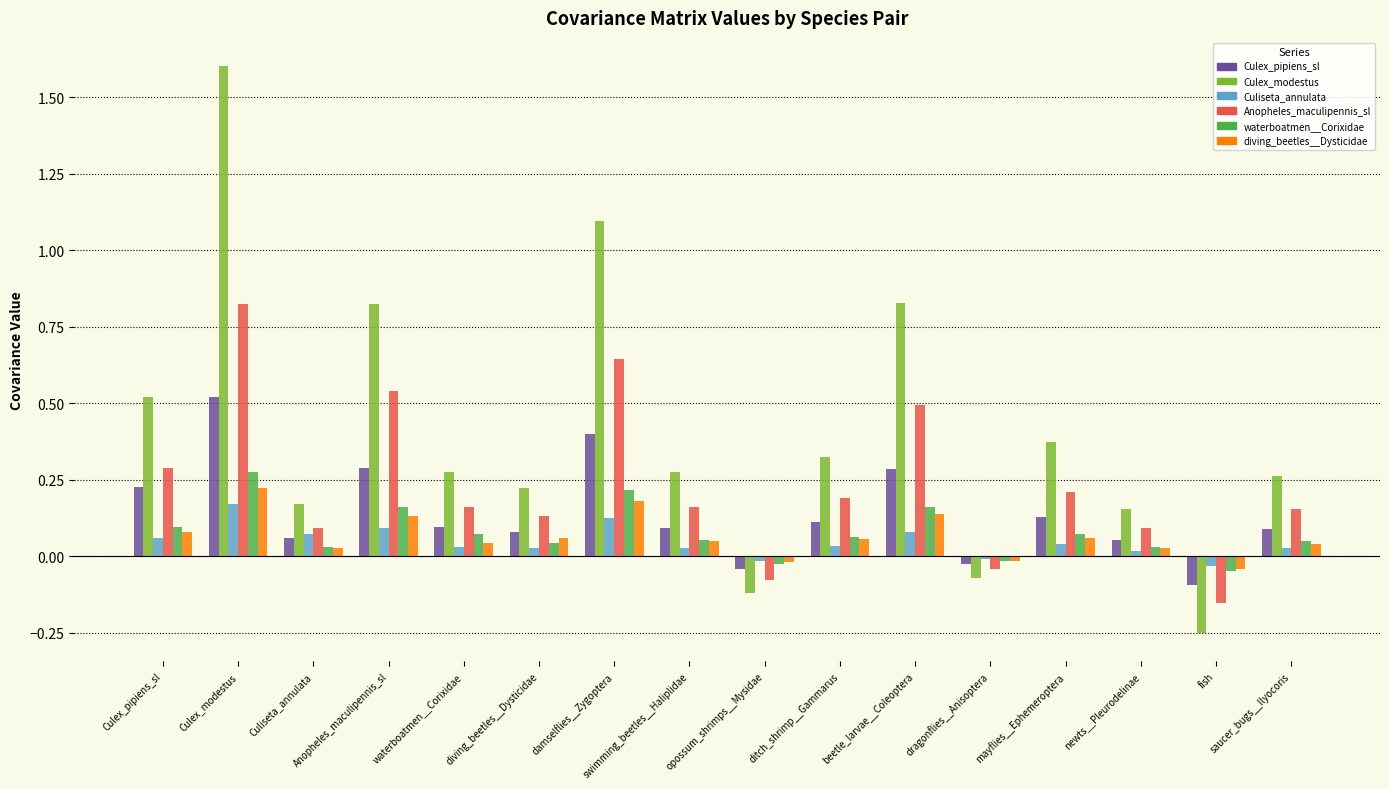

The Anopheles_maculipennis_sl series shows 0.3 at mayflies__Ephemeroptera. True or false?

False